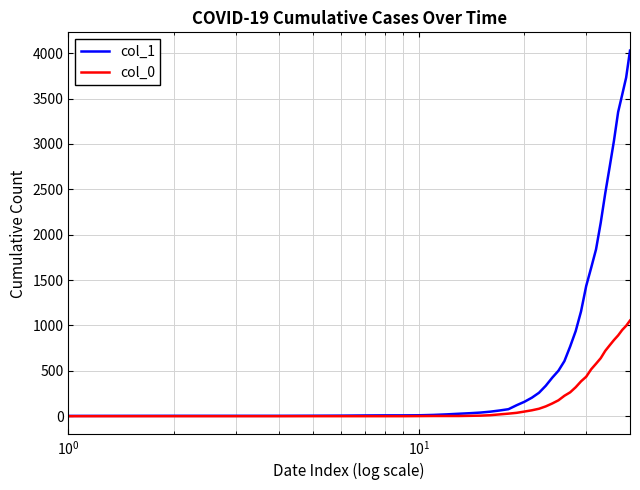

Which series has the largest range (max minus min)?

col_1